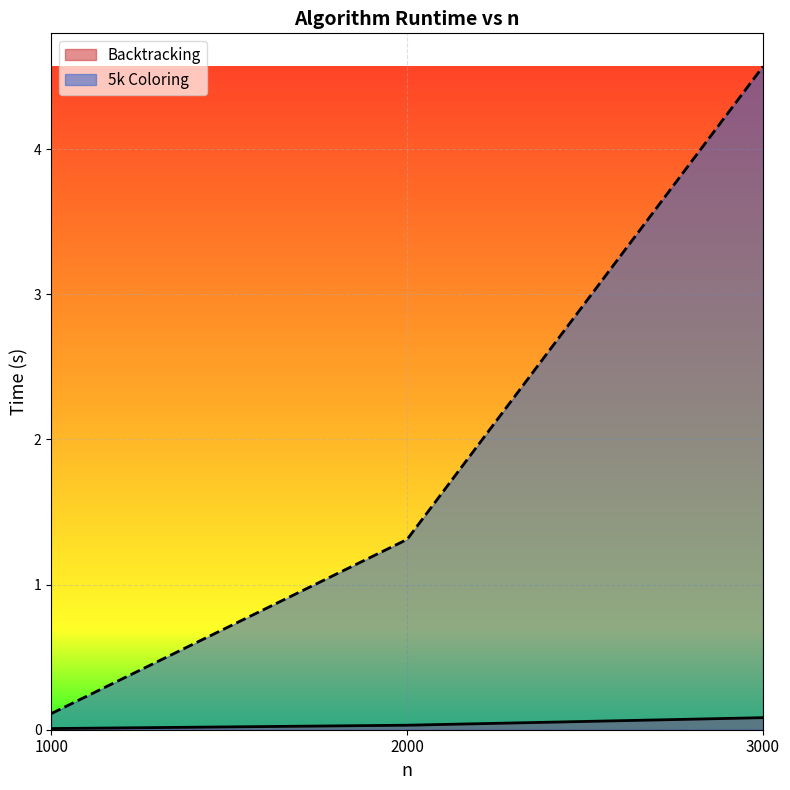

Reading right to left, what are all the values shown in this chart?

Backtracking: 3000=0.1	2000=0.0	1000=0.0
5k Coloring: 3000=4.6	2000=1.3	1000=0.1